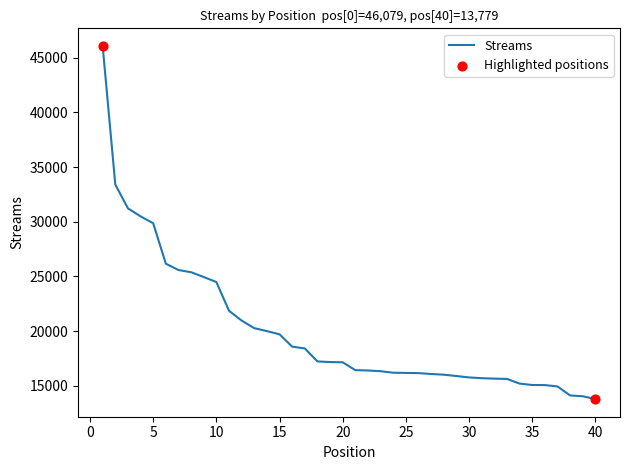

What is the difference between the maximum and minimum values?

32300